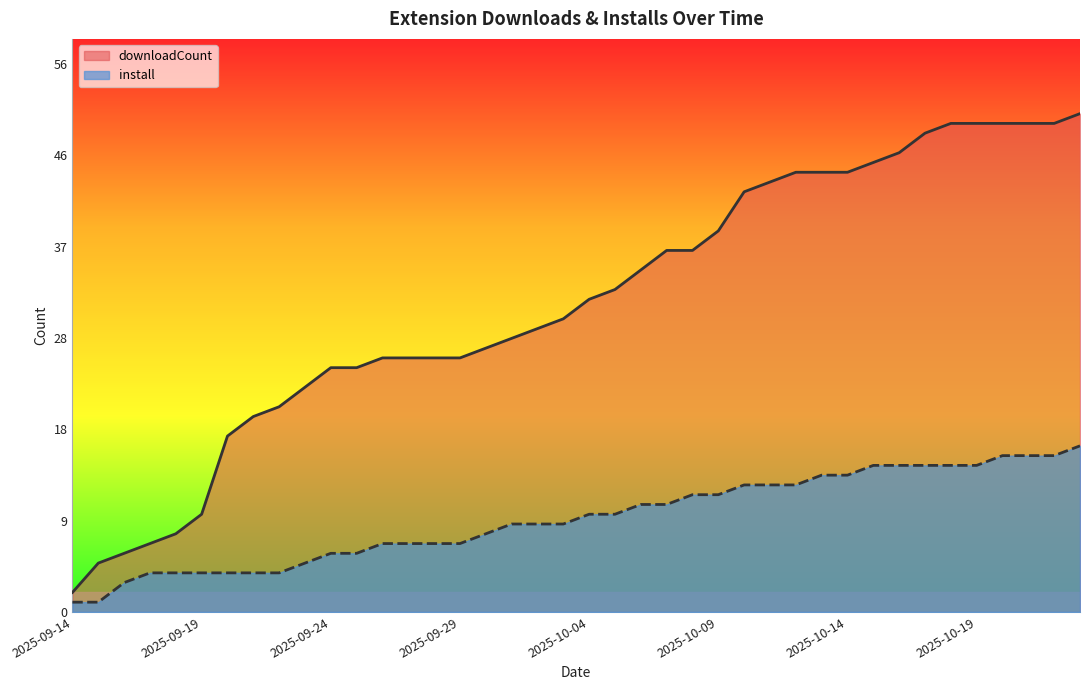

Rank the series at 2025-10-01 from lowest to highest value.

install, downloadCount